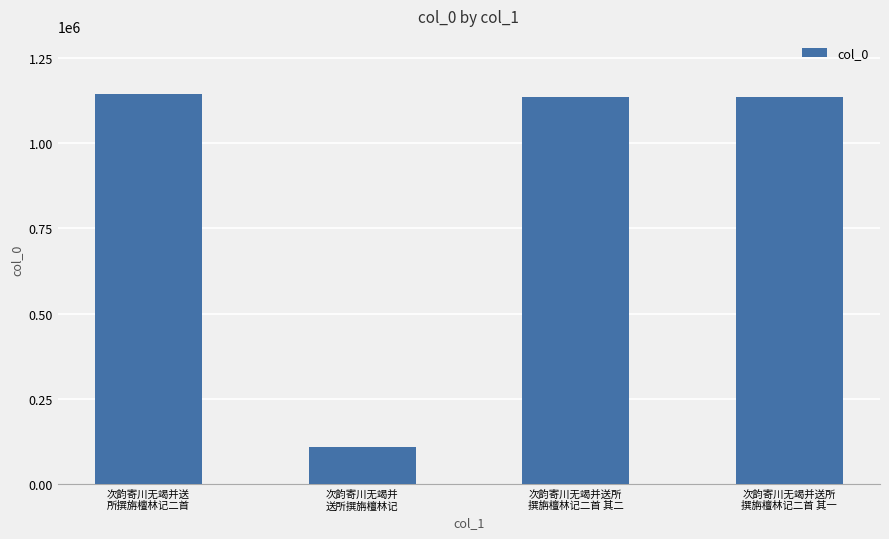

Which has a higher value, 次韵寄川无竭并送
所撰旃檀林记二首 or 次韵寄川无竭并
送所撰旃檀林记?

次韵寄川无竭并送
所撰旃檀林记二首